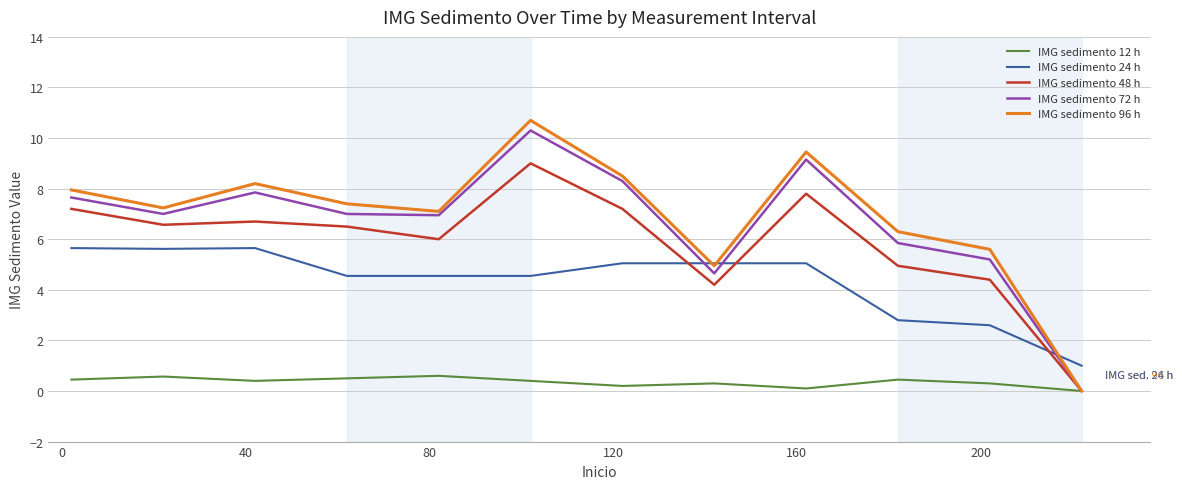

True or false: IMG sedimento 24 h and IMG sedimento 48 h cross at least once.

True